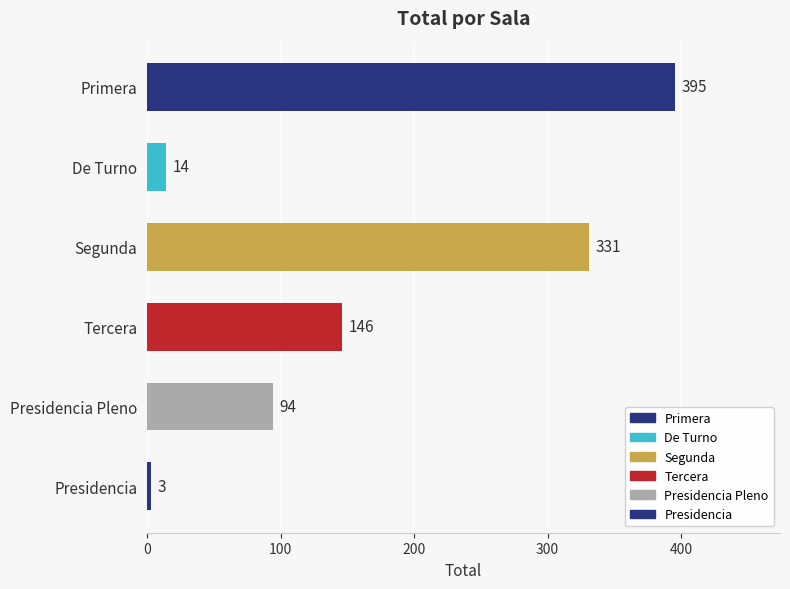

Does the chart contain any negative values?

No